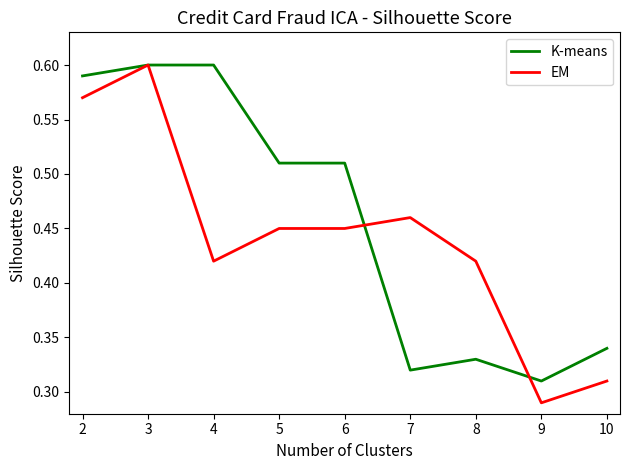

How many EM values are between 0 and 1?

9